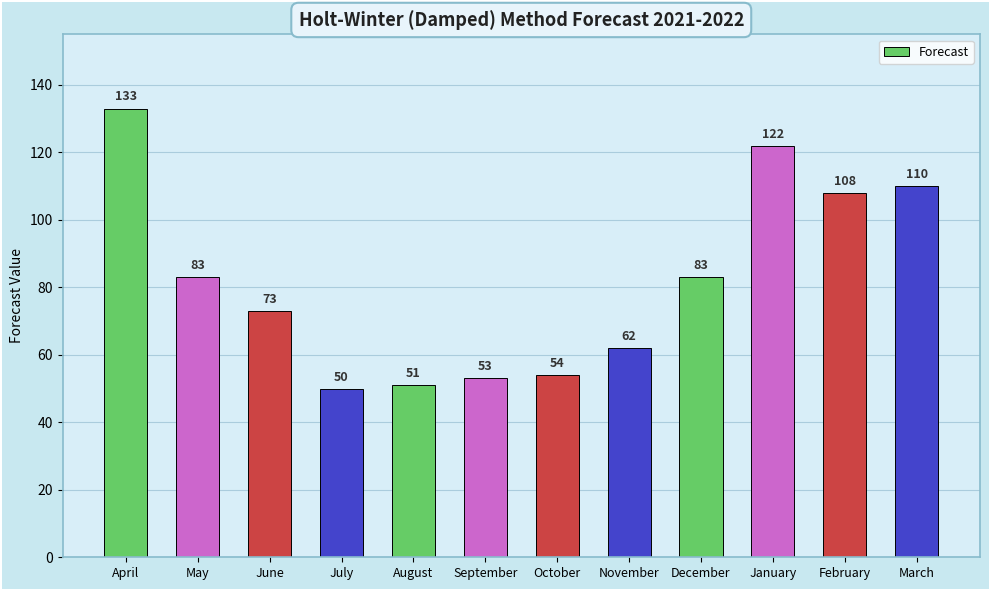

What is the difference between the values at October and May?

29